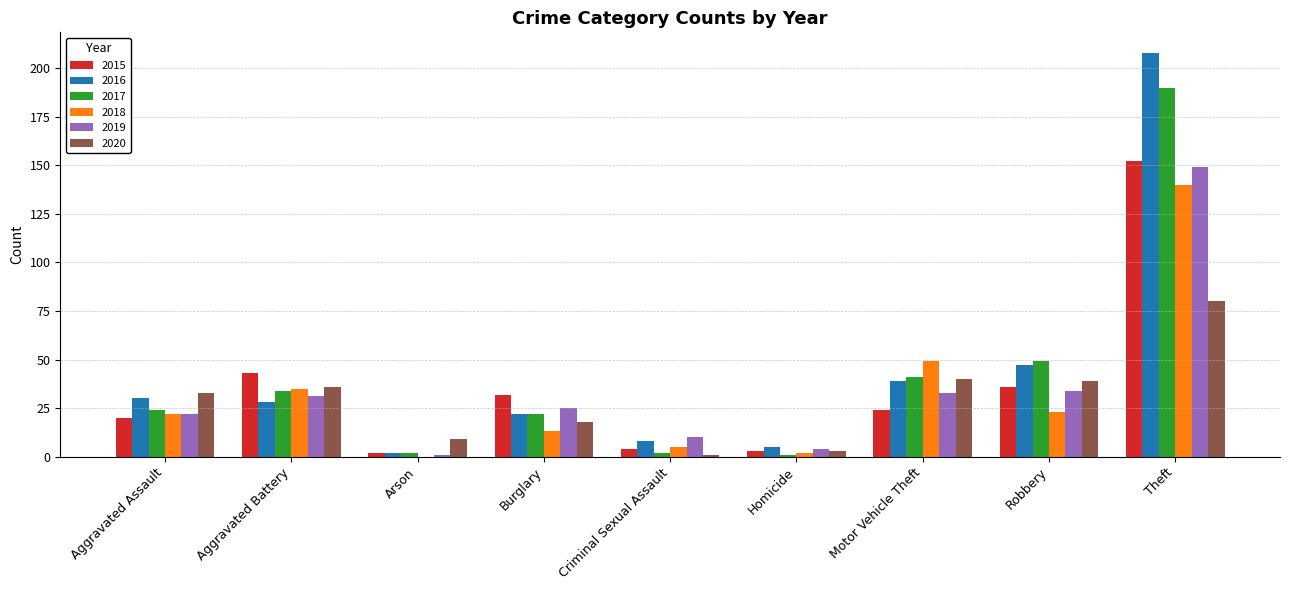

Reading right to left, what are all the values shown in this chart?

2015: Theft=152	Robbery=36	Motor Vehicle Theft=24	Homicide=3	Criminal Sexual Assault=4	Burglary=32	Arson=2	Aggravated Battery=43	Aggravated Assault=20
2016: Theft=208	Robbery=47	Motor Vehicle Theft=39	Homicide=5	Criminal Sexual Assault=8	Burglary=22	Arson=2	Aggravated Battery=28	Aggravated Assault=30
2017: Theft=190	Robbery=49	Motor Vehicle Theft=41	Homicide=1	Criminal Sexual Assault=2	Burglary=22	Arson=2	Aggravated Battery=34	Aggravated Assault=24
2018: Theft=140	Robbery=23	Motor Vehicle Theft=49	Homicide=2	Criminal Sexual Assault=5	Burglary=13	Arson=0	Aggravated Battery=35	Aggravated Assault=22
2019: Theft=149	Robbery=34	Motor Vehicle Theft=33	Homicide=4	Criminal Sexual Assault=10	Burglary=25	Arson=1	Aggravated Battery=31	Aggravated Assault=22
2020: Theft=80	Robbery=39	Motor Vehicle Theft=40	Homicide=3	Criminal Sexual Assault=1	Burglary=18	Arson=9	Aggravated Battery=36	Aggravated Assault=33